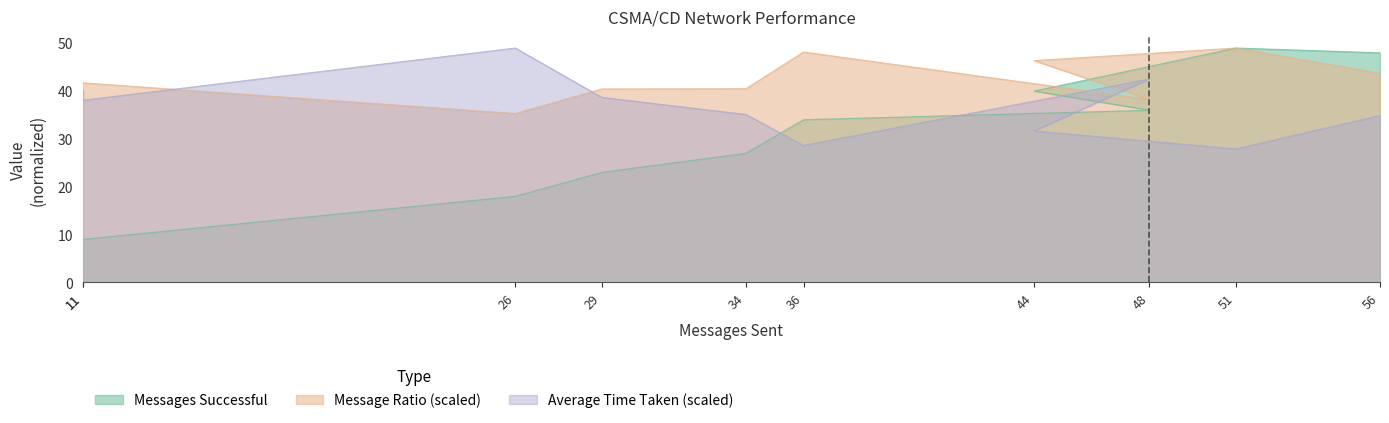

At how many categories does at least one series exceed 45?

5